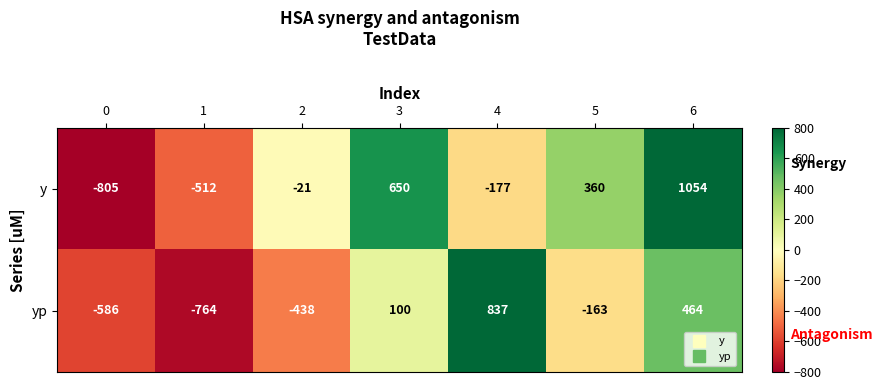

At 5, list the series in order from largest to smallest.

y, yp